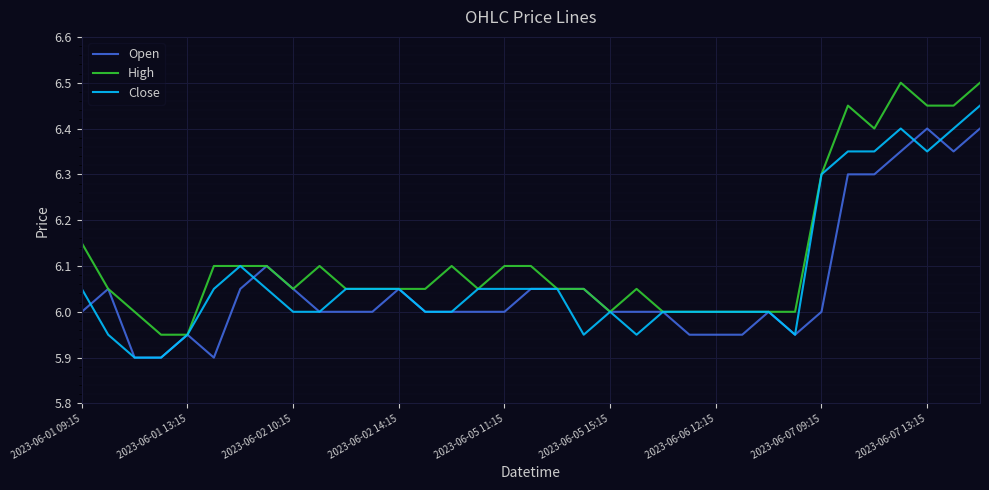

Which series has the widest spread of values?

High